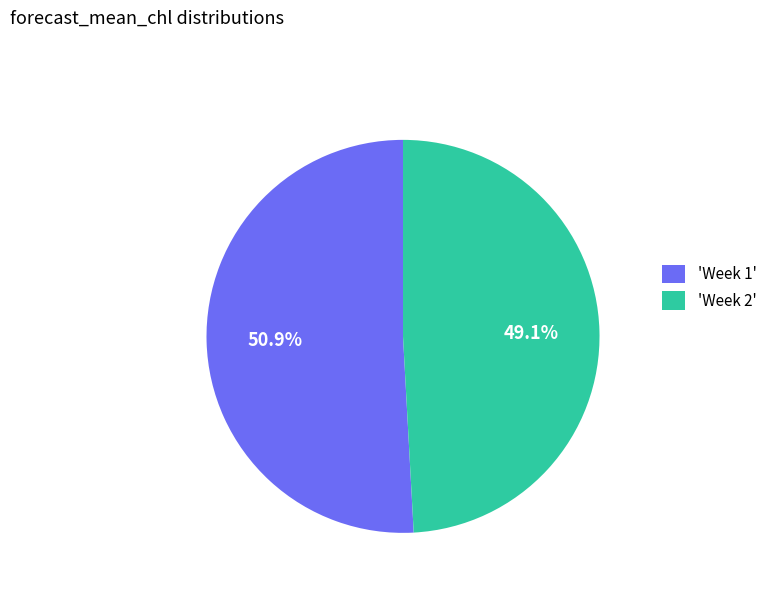

To the nearest percent, what is the average slice percentage?

50%